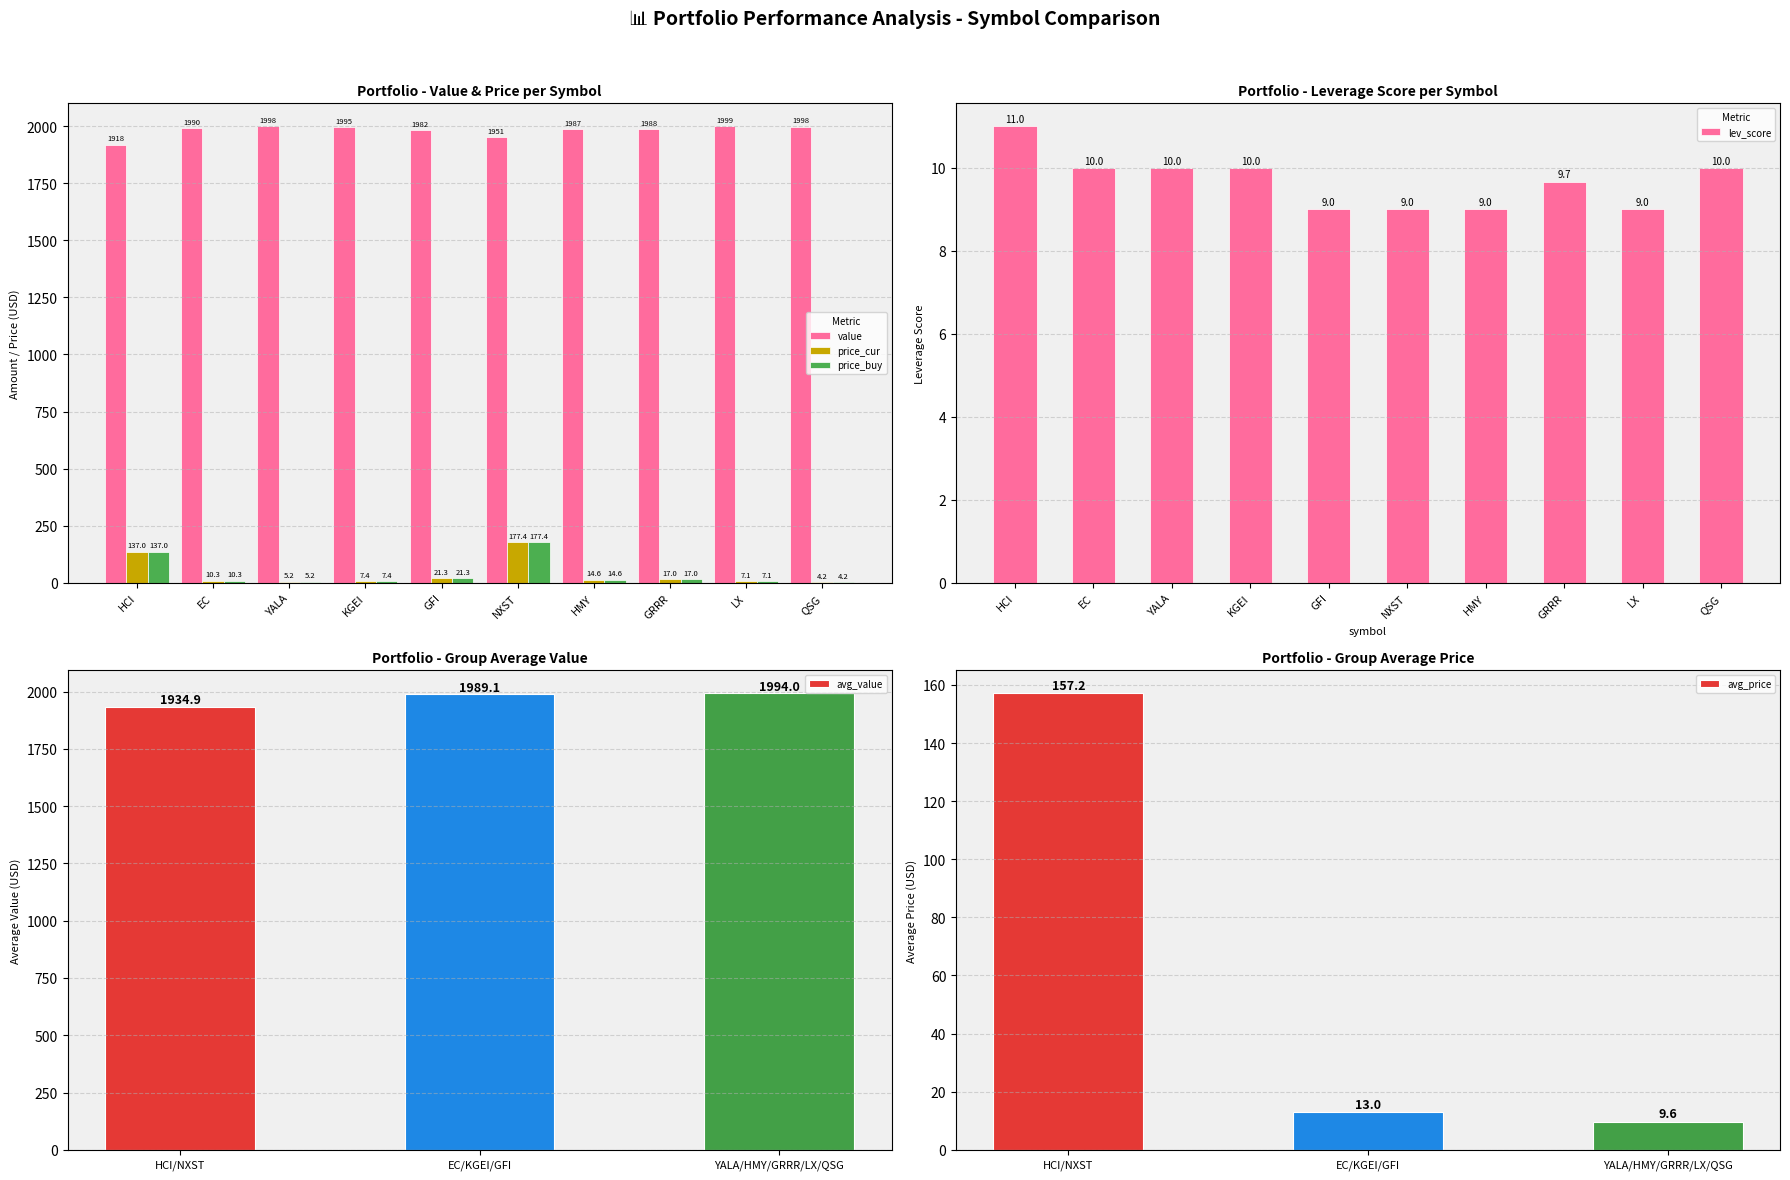

How many data points in price_buy are less than 14?

5